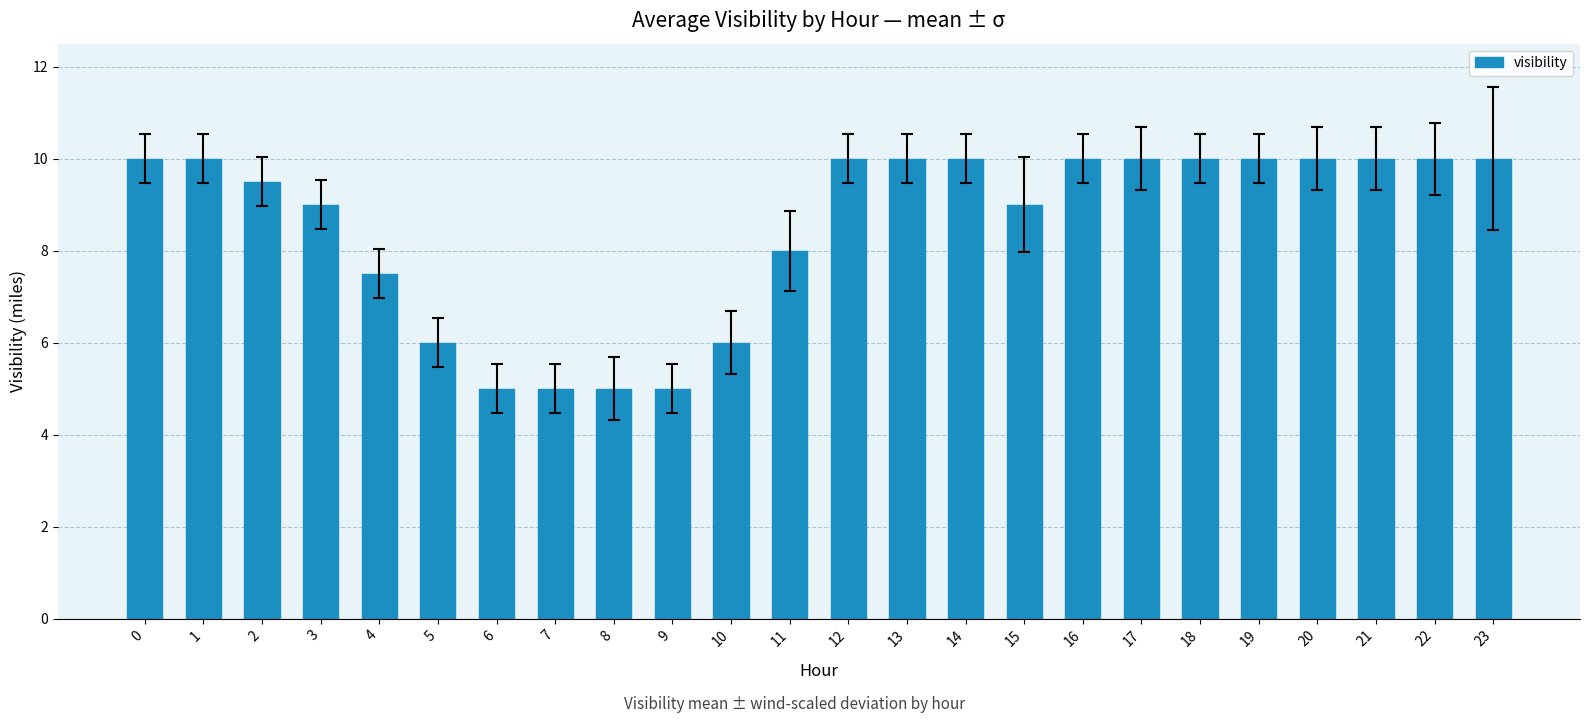

Count the values in the range 7 to 10.

18